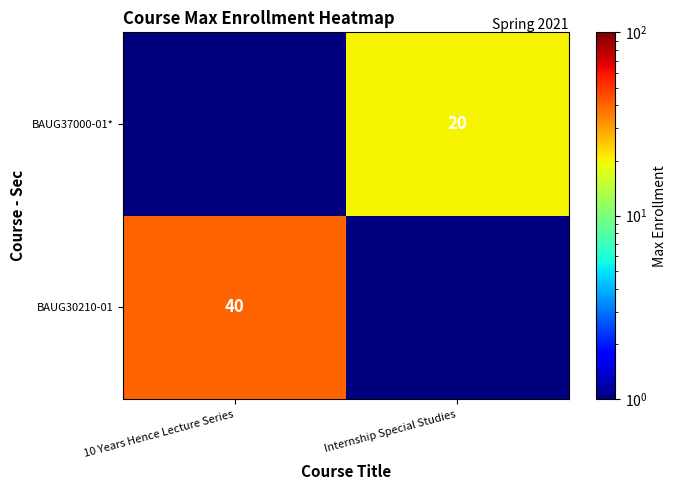

The value of BAUG30210-01 at 10 Years Hence Lecture Series is 40.0. True or false?

True